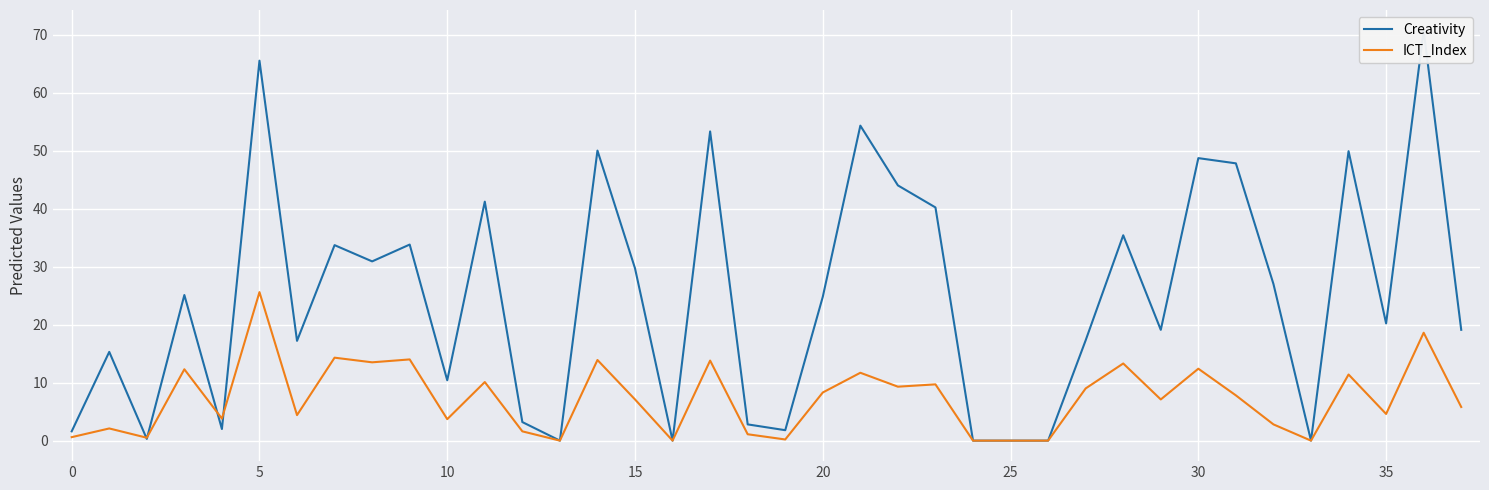

What is the difference between the highest and lowest values at 21?

42.6